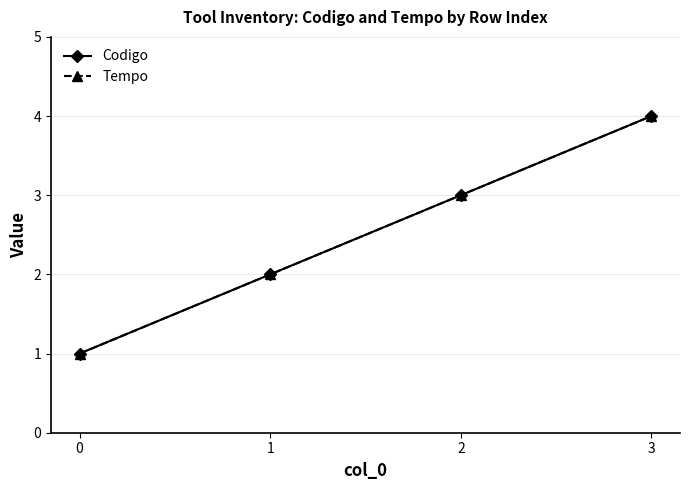

True or false: Tempo and Codigo cross at least once.

False